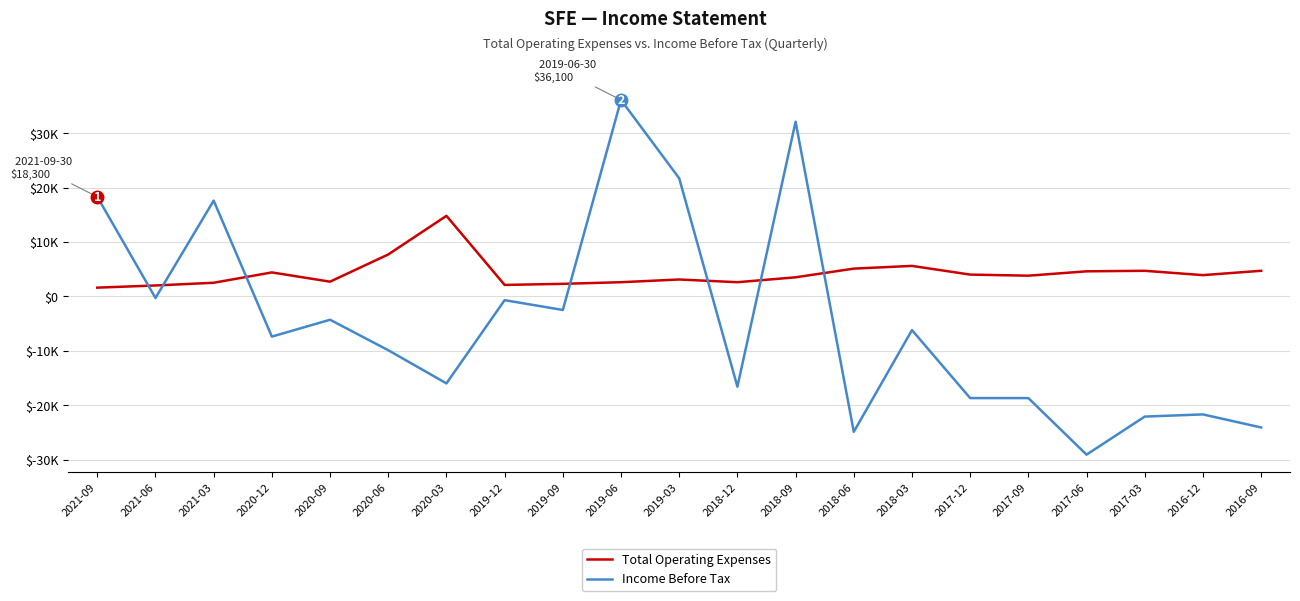

Which series has the largest range (max minus min)?

Income Before Tax